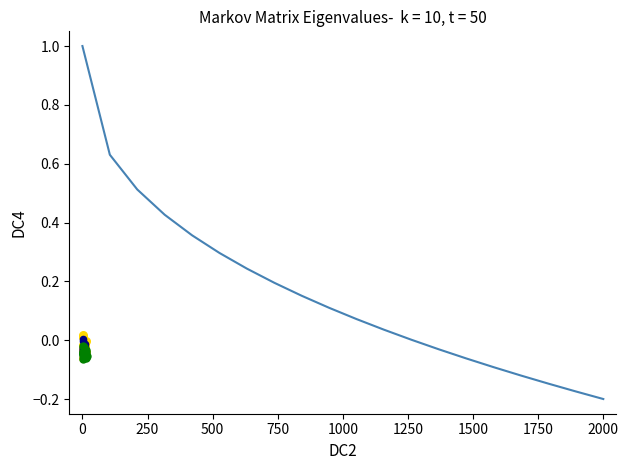

Which series has the widest spread of Y values?

Clock_Cycles